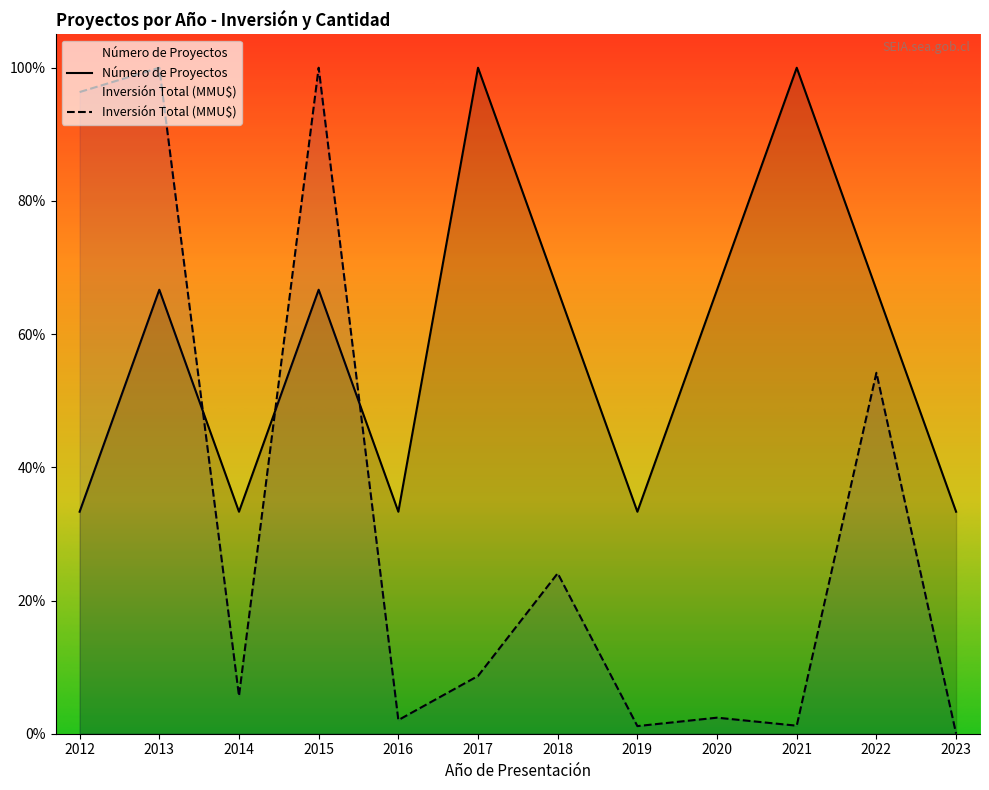

How many interior local valleys does the Número de Proyectos series have?

3